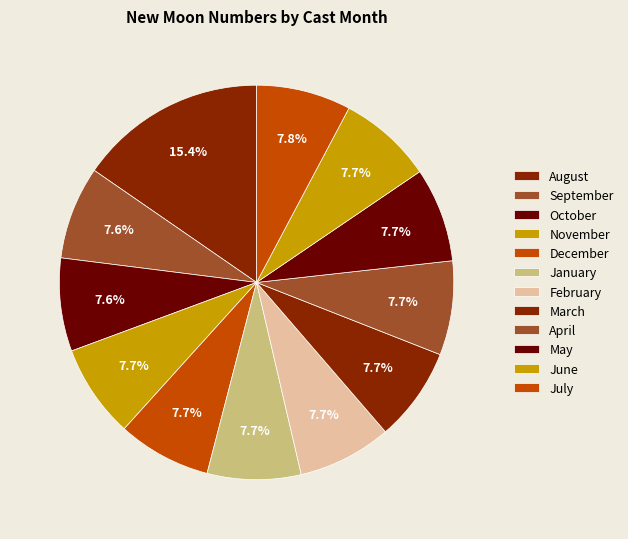

Count the number of slices in the pie.

12